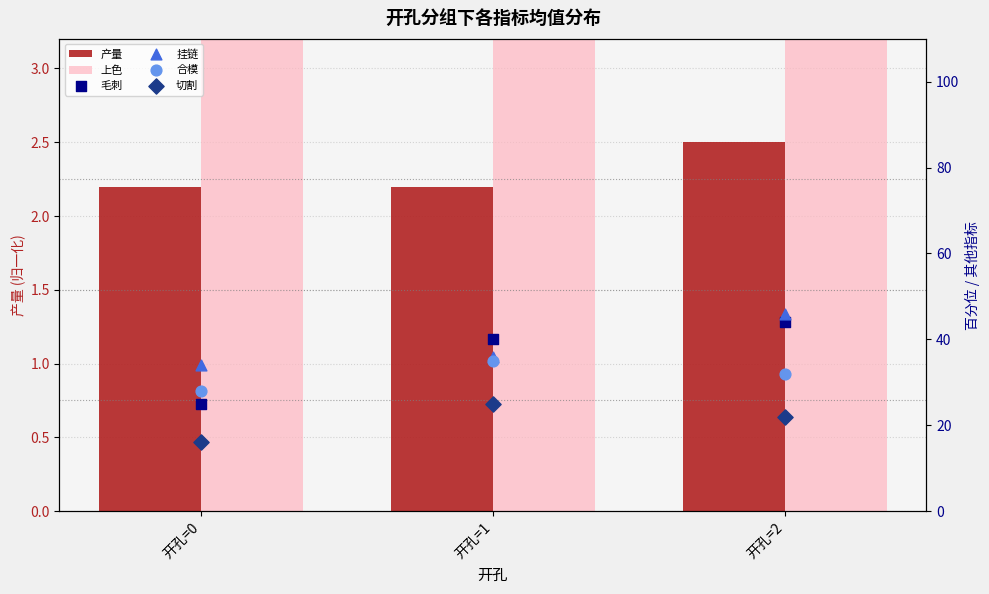

Which series has the widest spread of Y values?

毛刺